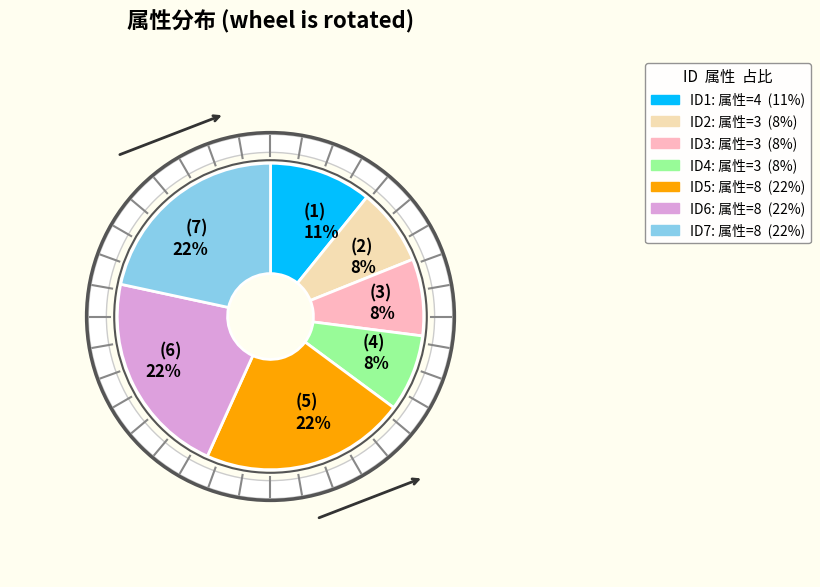

Is it true that (5) 22% is 22% of the pie?

True